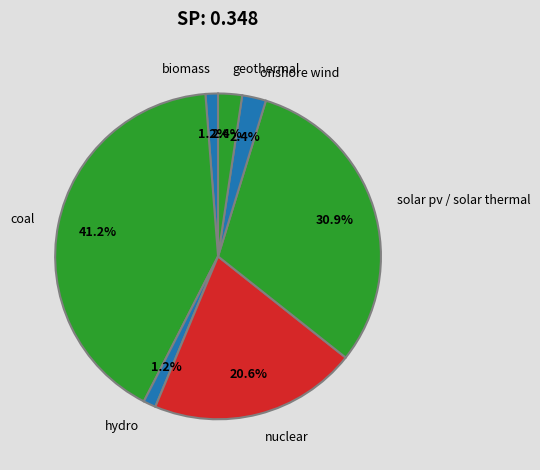

Does geothermal account for over 50% of the chart?

No